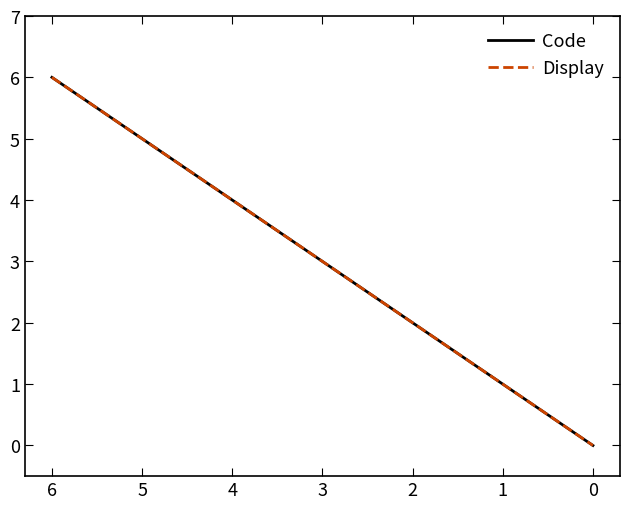

How many lines are shown in the chart?

2